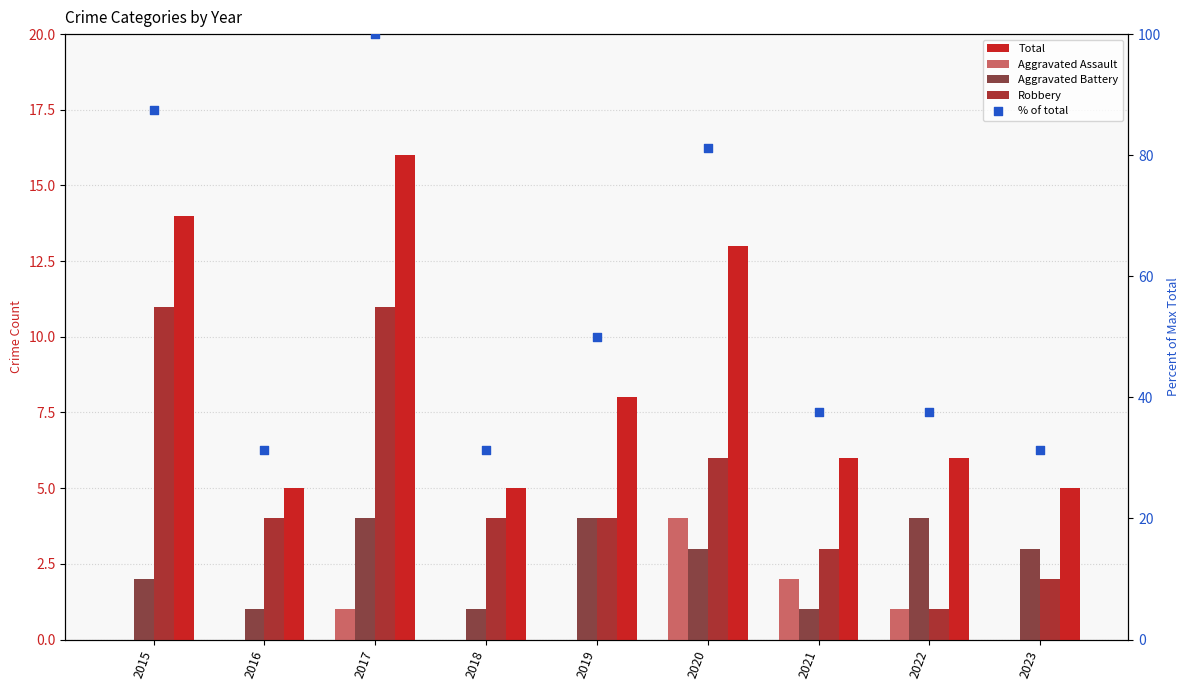

Is the value of % of total at 2019 greater than the value of Total at 2018?

Yes